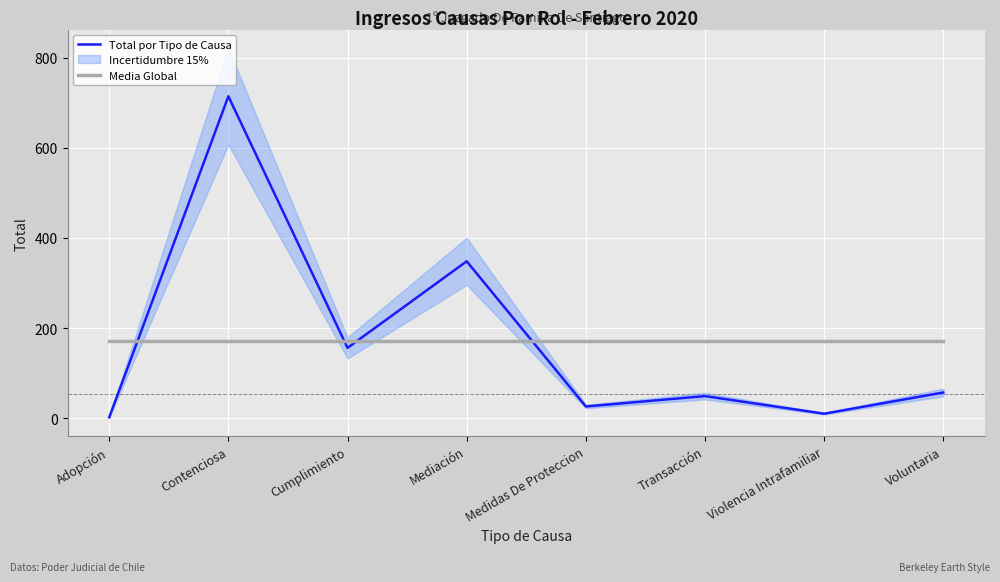

Reading left to right, transcribe all the data shown in this chart.

Total por Tipo de Causa: Adopción=2.0	Contenciosa=714.0	Cumplimiento=156.0	Mediación=348.0	Medidas De Proteccion=26.0	Transacción=49.0	Violencia Intrafamiliar=10.0	Voluntaria=57.0
Media Global: Adopción=170.2	Contenciosa=170.2	Cumplimiento=170.2	Mediación=170.2	Medidas De Proteccion=170.2	Transacción=170.2	Violencia Intrafamiliar=170.2	Voluntaria=170.2